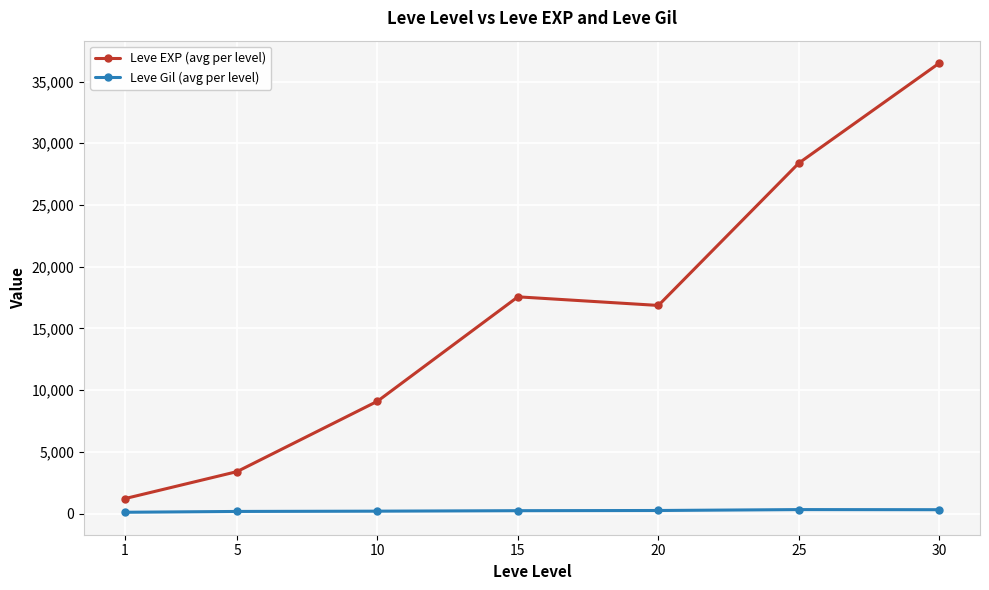

True or false: Leve Gil (avg per level) and Leve EXP (avg per level) cross at least once.

False